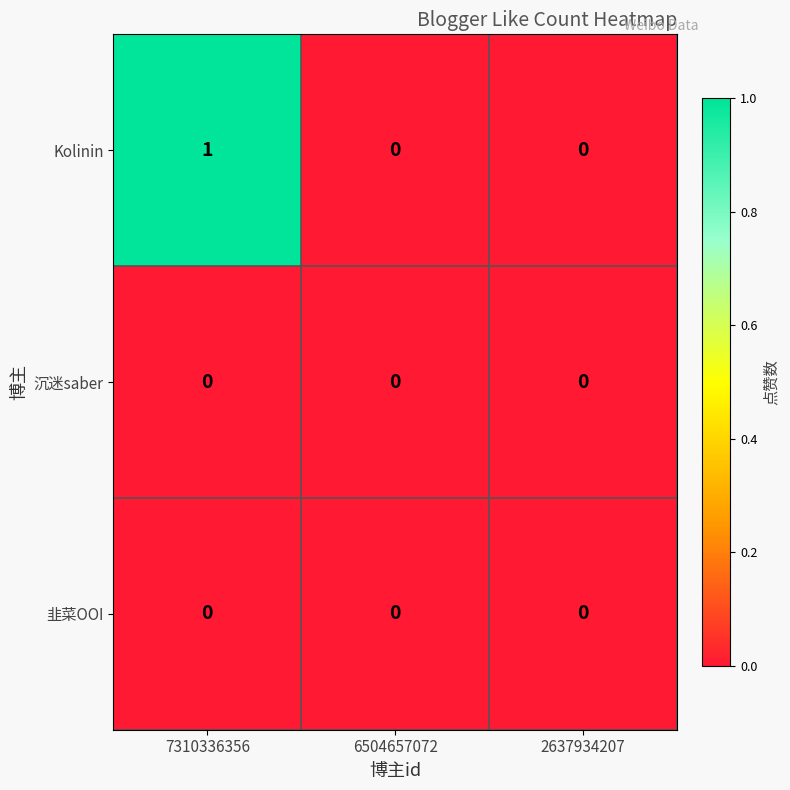

Reading right to left, what are all the values shown in this chart?

Kolinin: 2637934207=0	6504657072=0	7310336356=1
沉迷saber: 2637934207=0	6504657072=0	7310336356=0
韭菜OOI: 2637934207=0	6504657072=0	7310336356=0